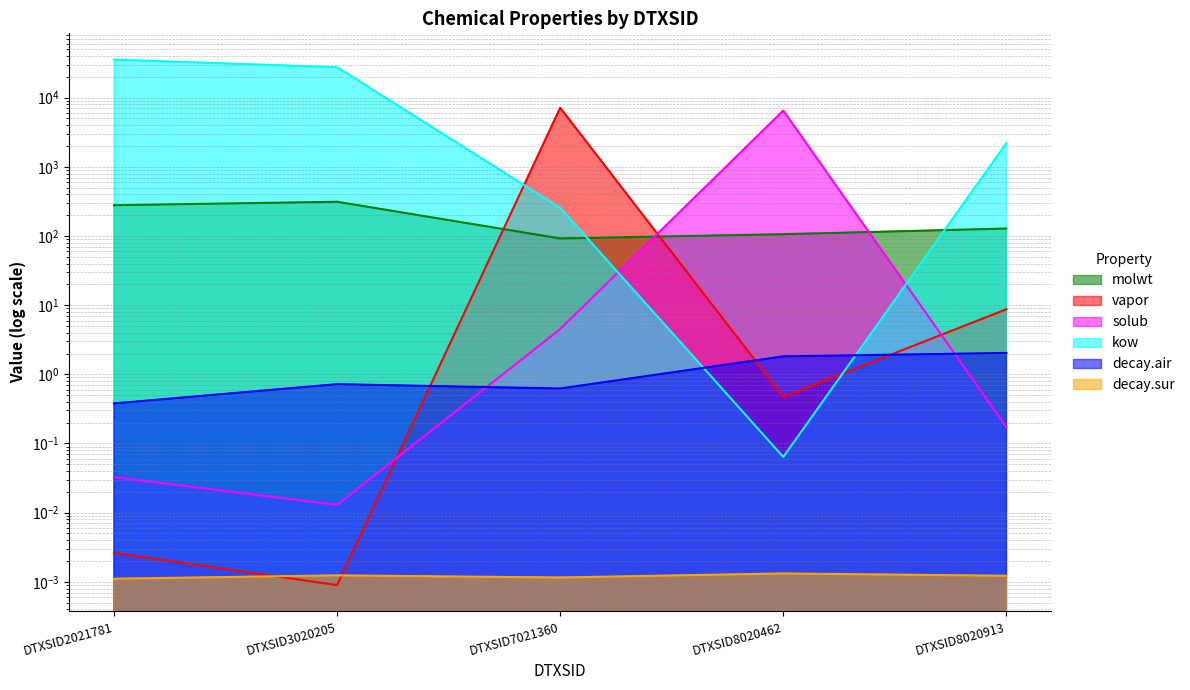

List the labels in order of decay.air value, smallest first.

DTXSID2021781, DTXSID7021360, DTXSID3020205, DTXSID8020462, DTXSID8020913